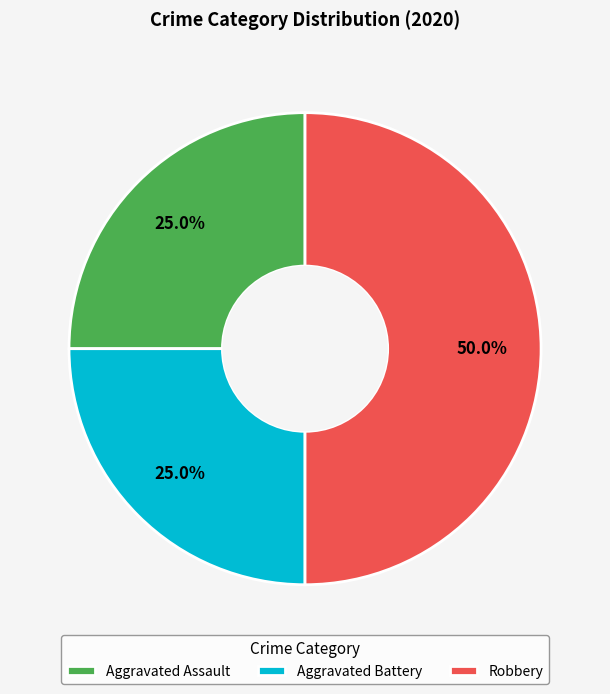

What is the total percentage of Aggravated Assault and Aggravated Battery?

50.0%